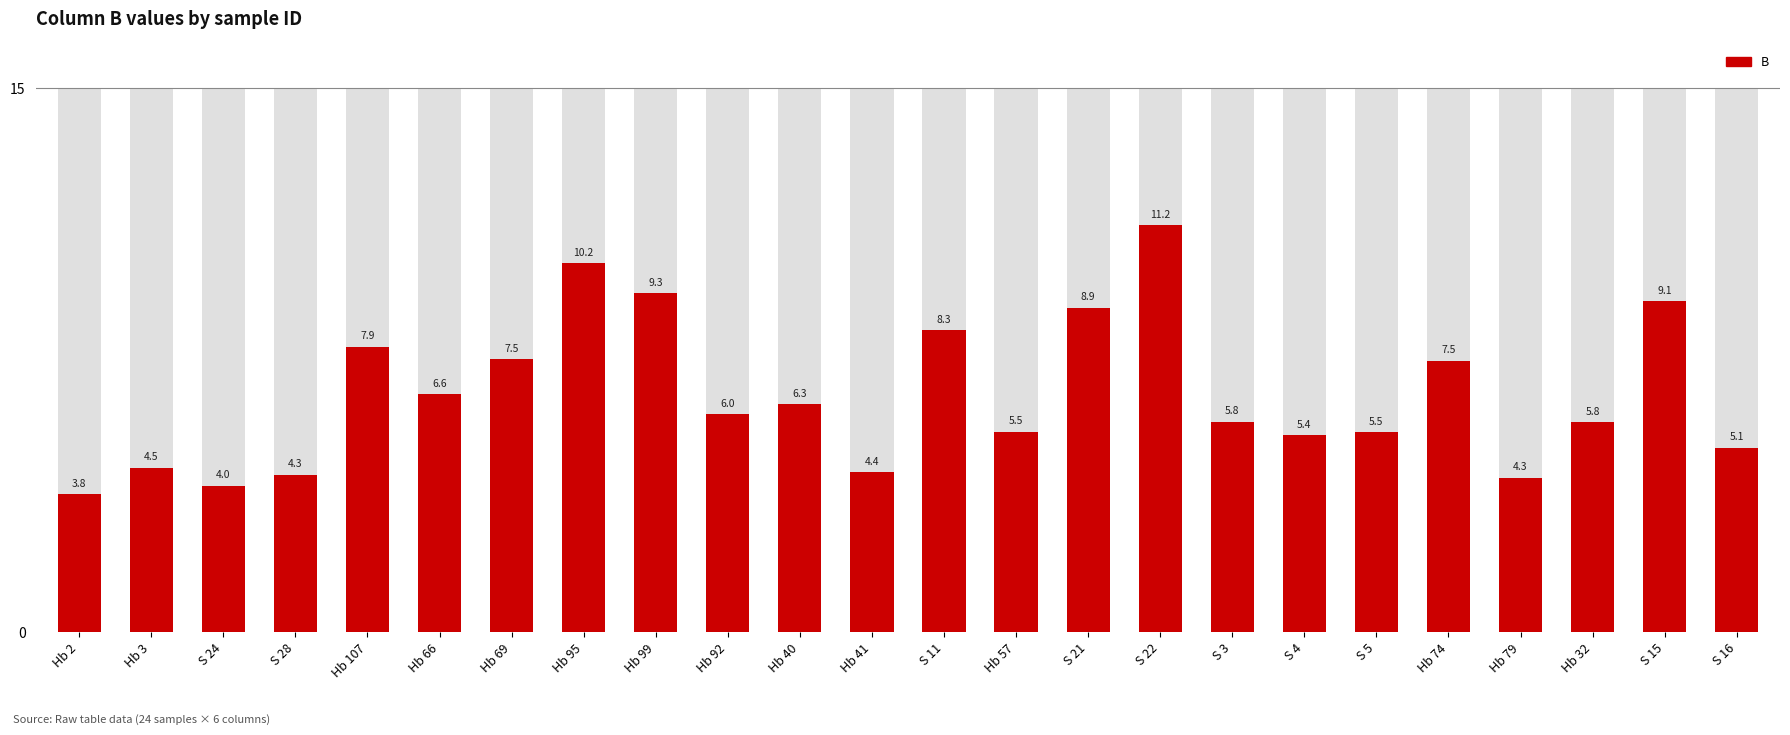

True or false: the data shows 5.8 at S 3.

True